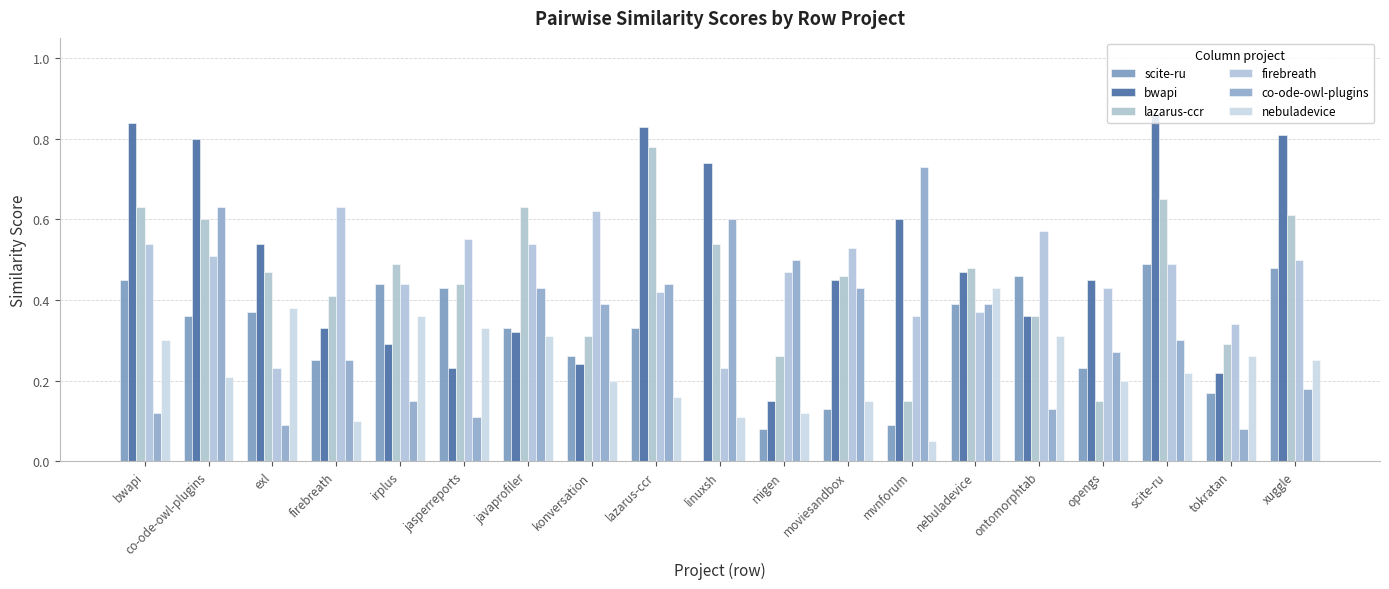

At how many categories does at least one series exceed 0?

19